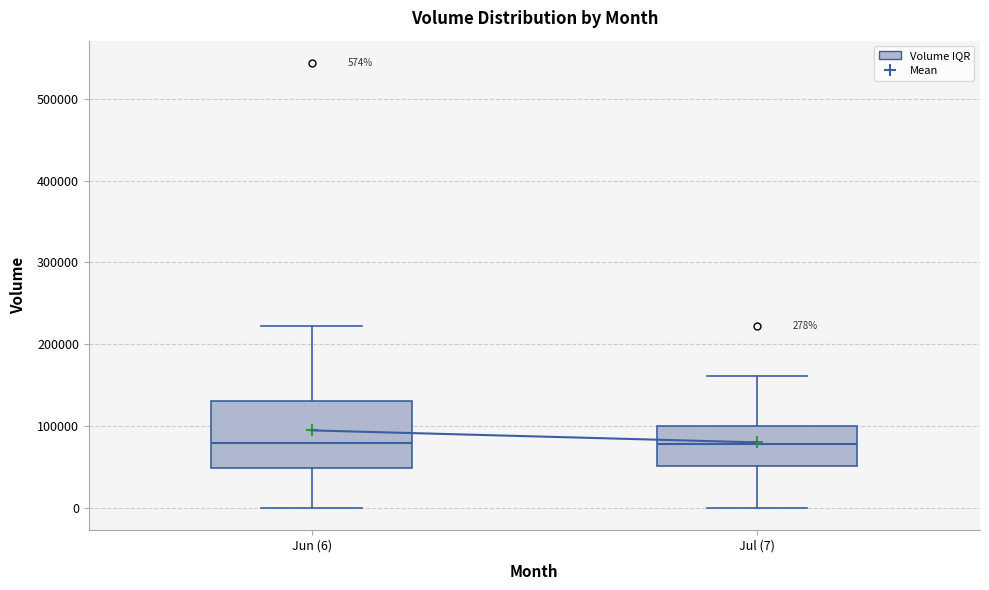

Which box is the tallest, from its lower edge to its upper edge?

Jun (6)